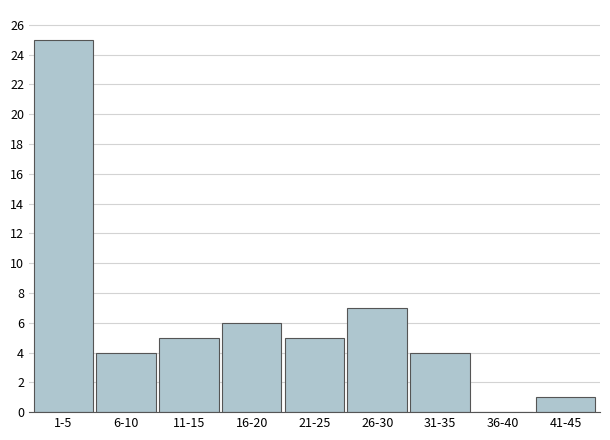

Reading left to right, list all the values displayed in this chart.

1-5=25	6-10=4	11-15=5	16-20=6	21-25=5	26-30=7	31-35=4	36-40=0	41-45=1